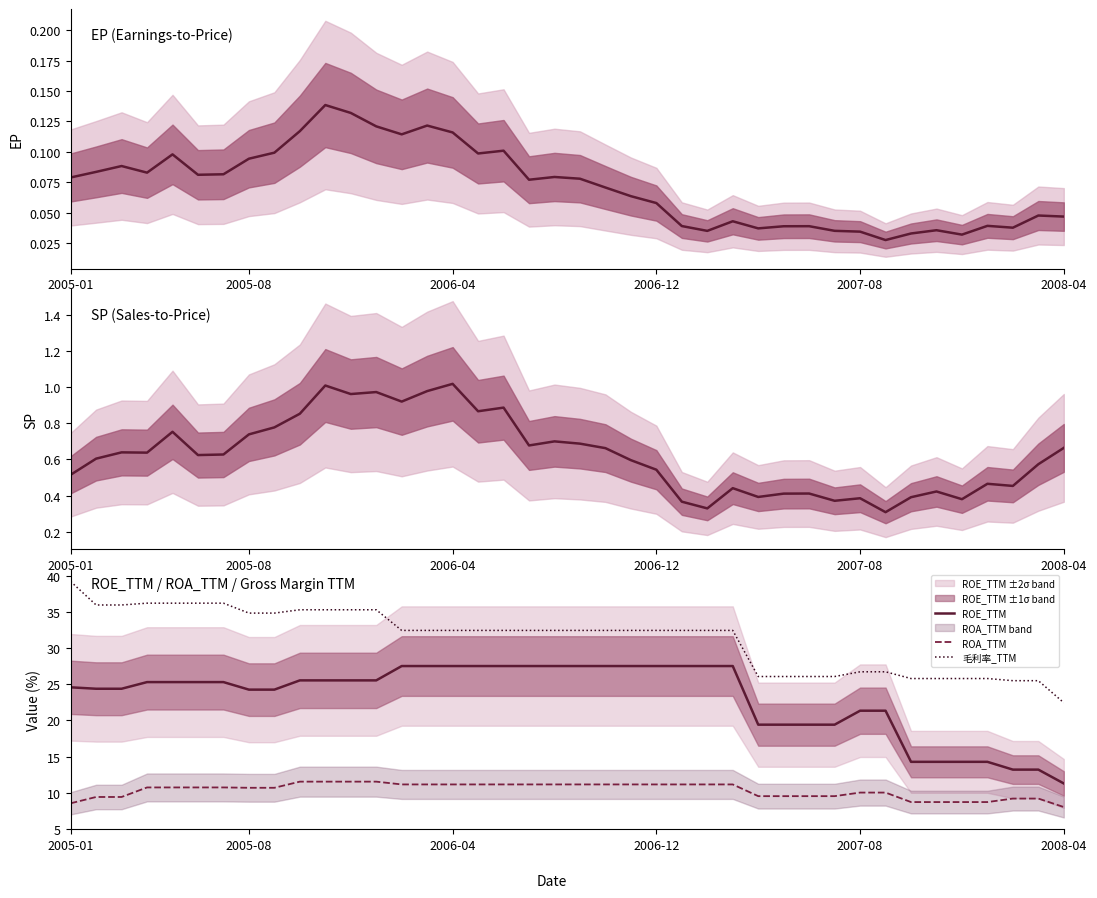

How many values in the 毛利率_TTM series exceed 32?

27